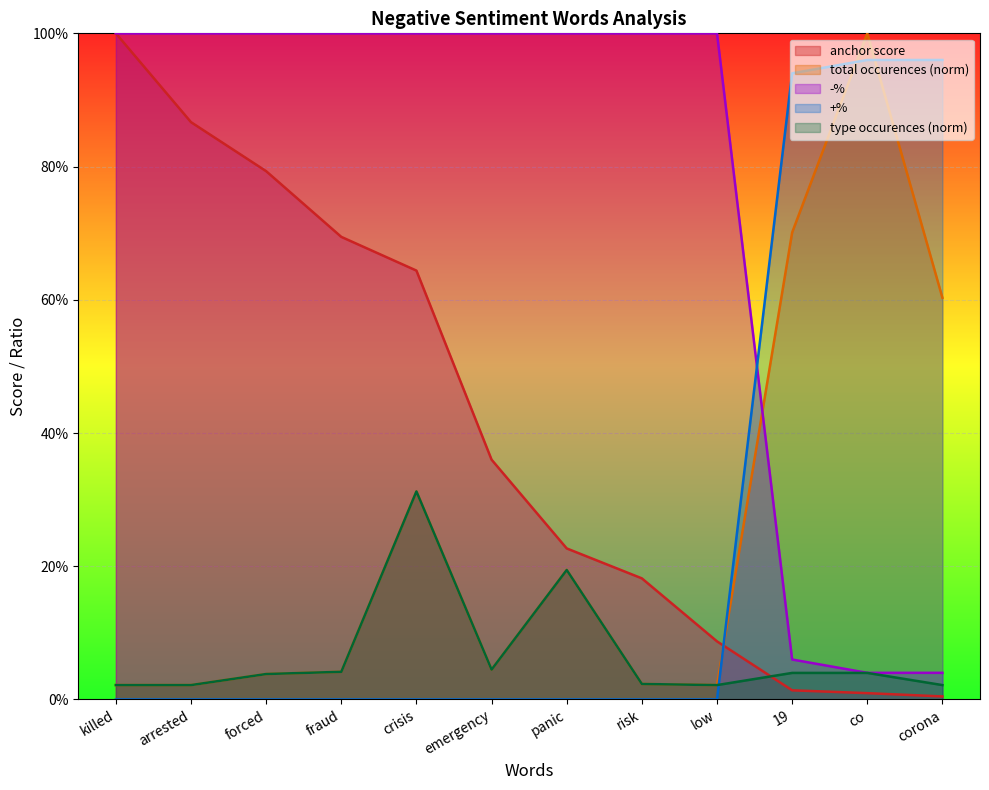

At which category does the chart reach its minimum across all series?

killed